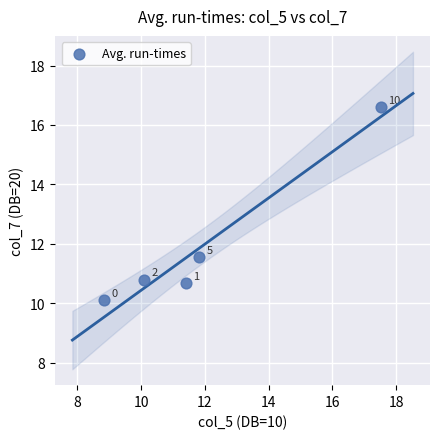

What Y value in the scatter plot is closest to 13?

11.6